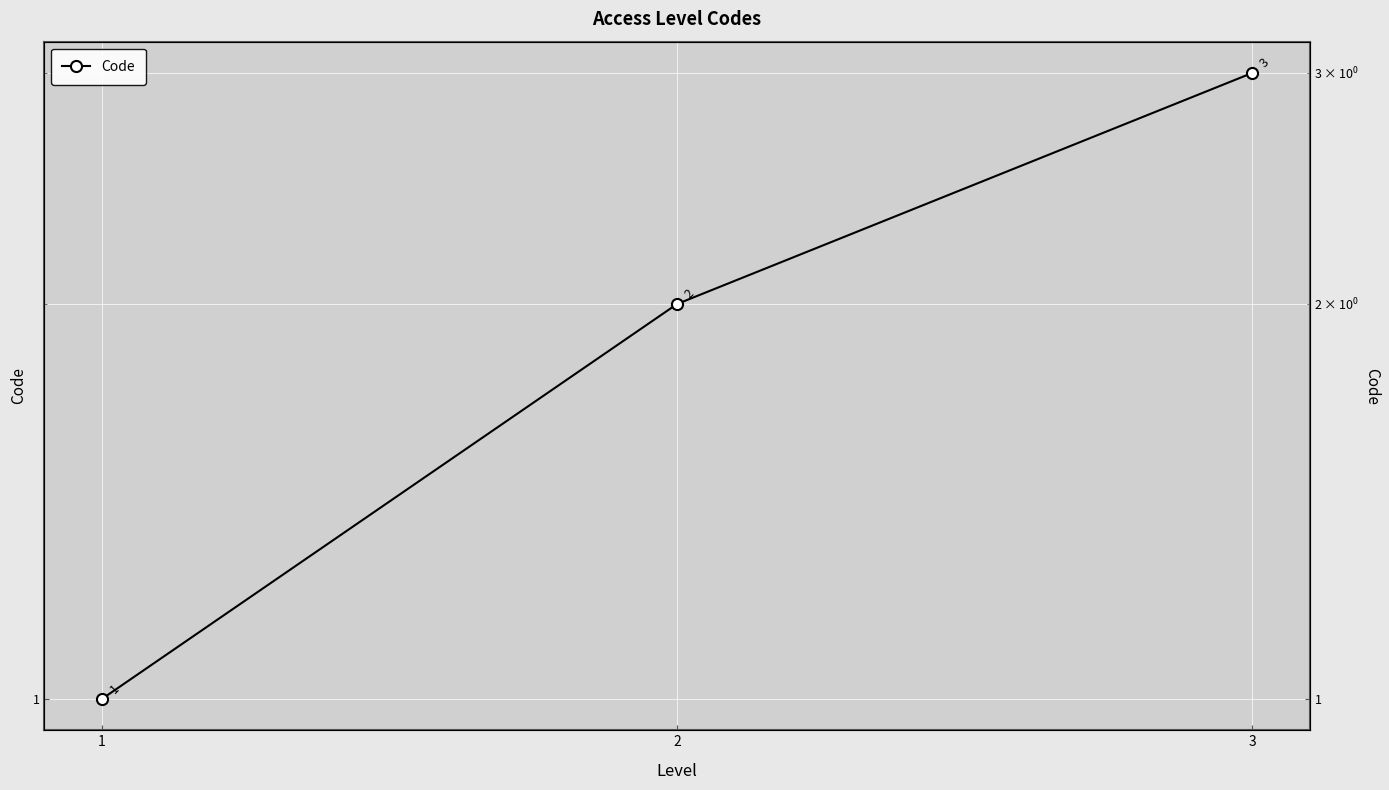

List the labels in order of value, smallest first.

1, 2, 3